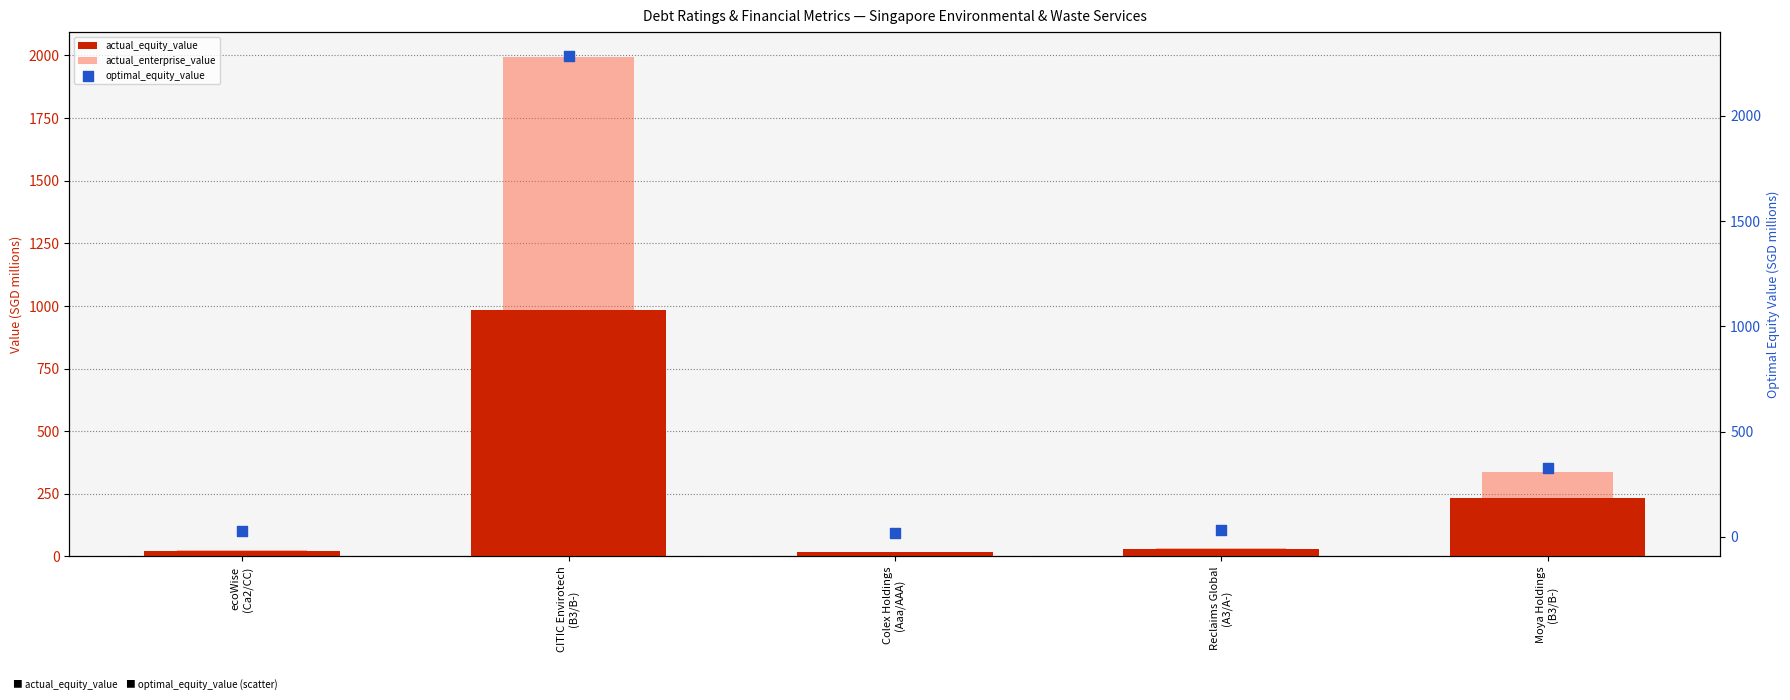

Which series reaches the minimum Y coordinate?

actual_enterprise_value